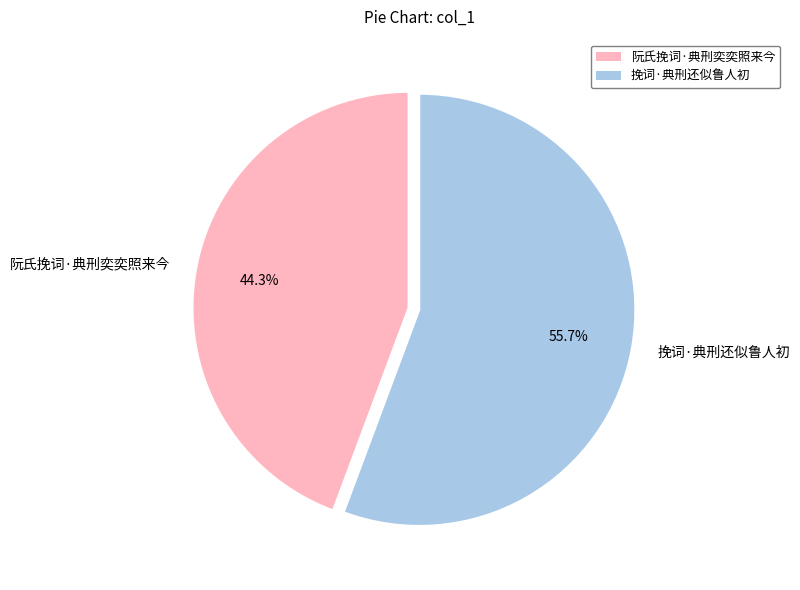

Is 挽词·典刑还似鲁人初 the majority of the pie?

Yes